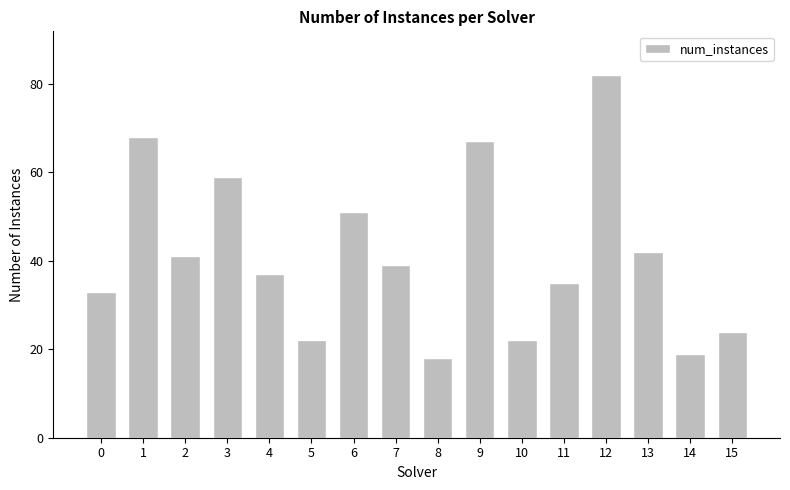

Which has a higher value, 0 or 7?

7